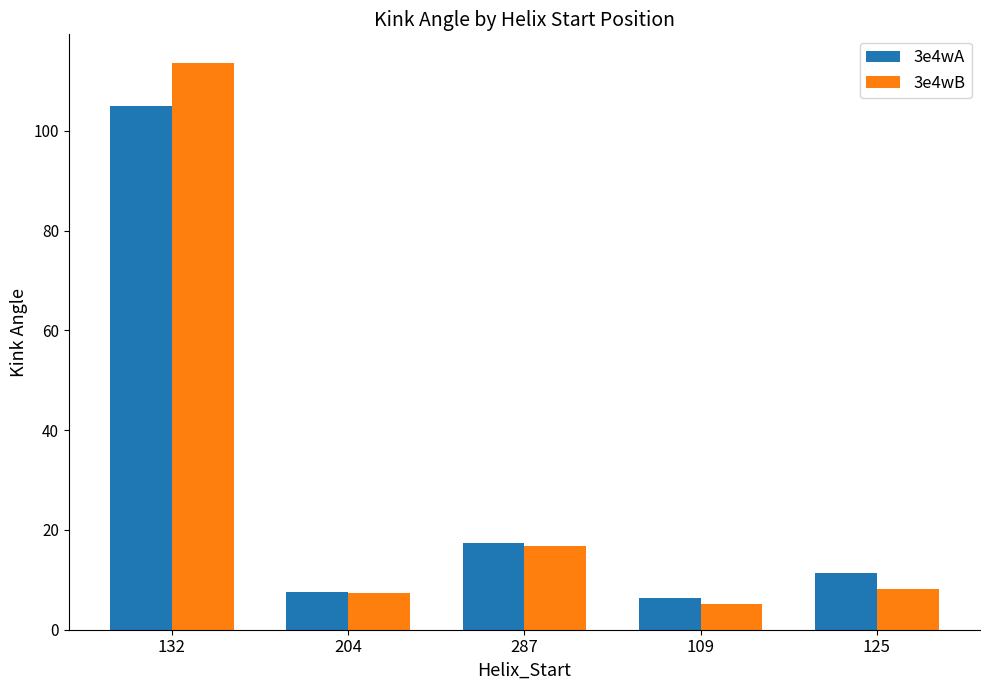

What is the difference between the 3e4wB values at 125 and 204?

0.8